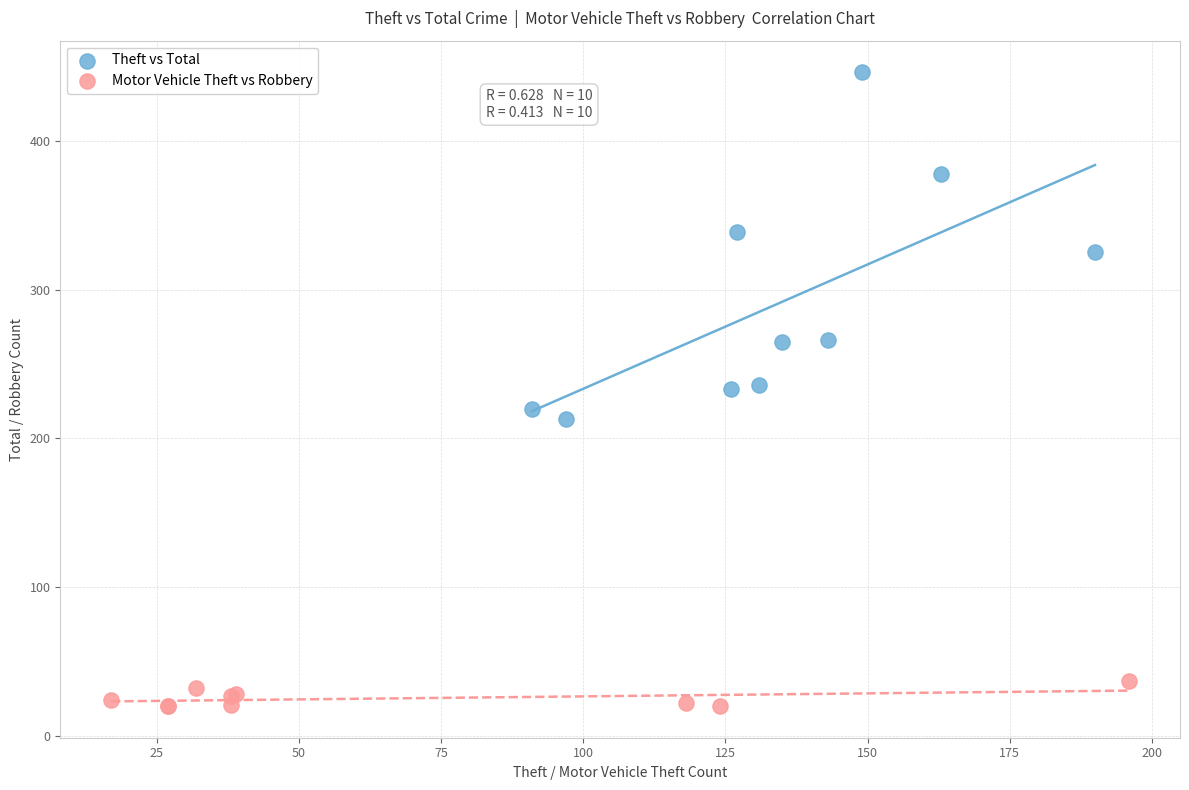

Which series reaches the minimum Y coordinate?

Motor Vehicle Theft vs Robbery